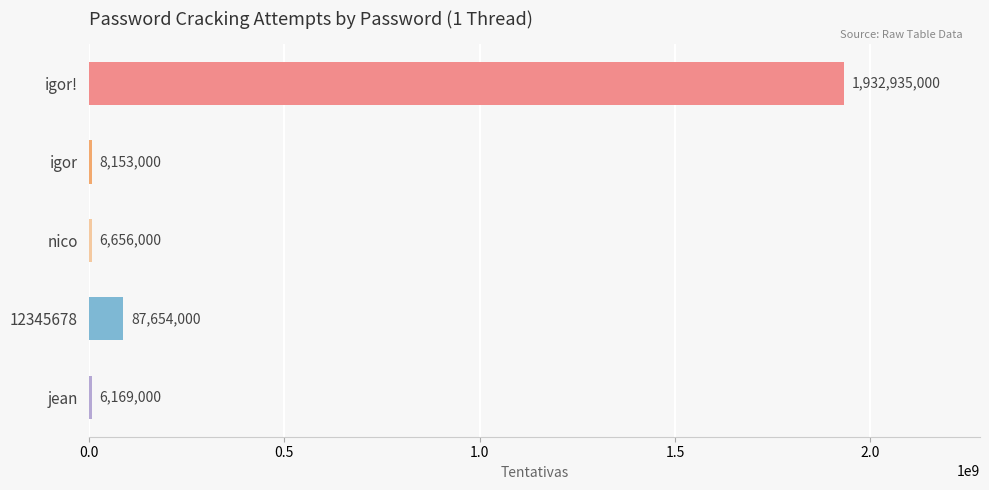

Which has a higher value, igor or jean?

igor